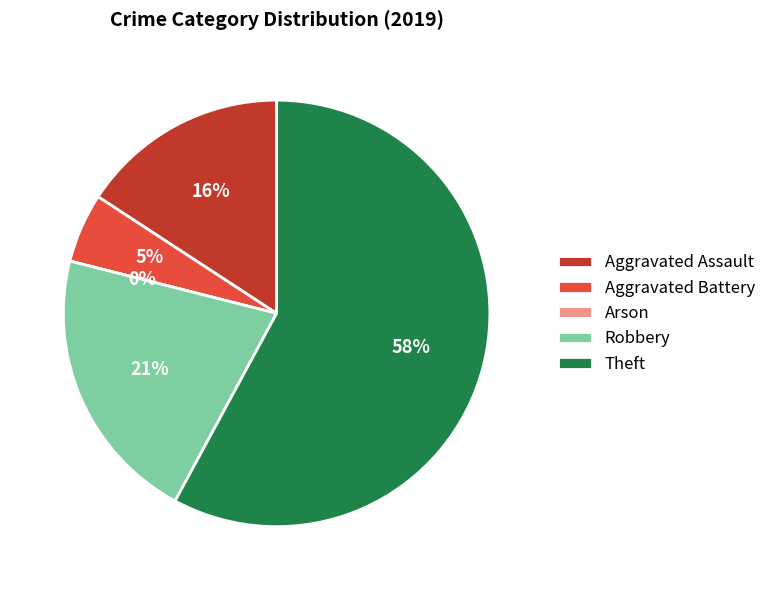

What is the majority slice?

Theft